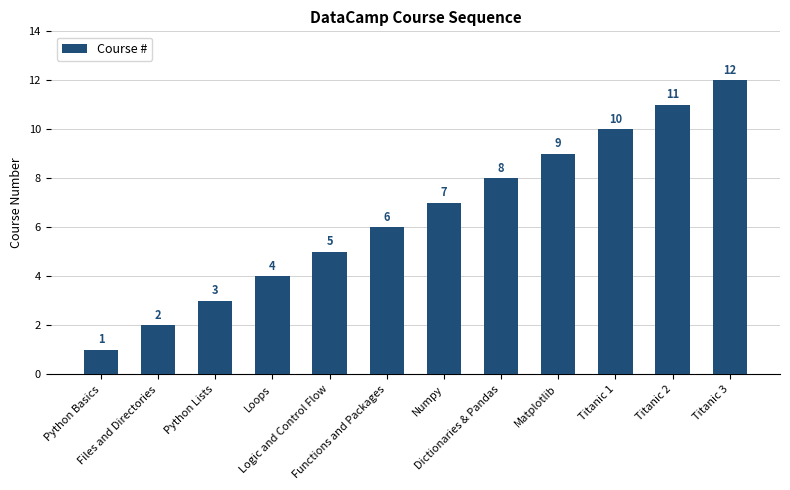

How many data points does each series have?

12